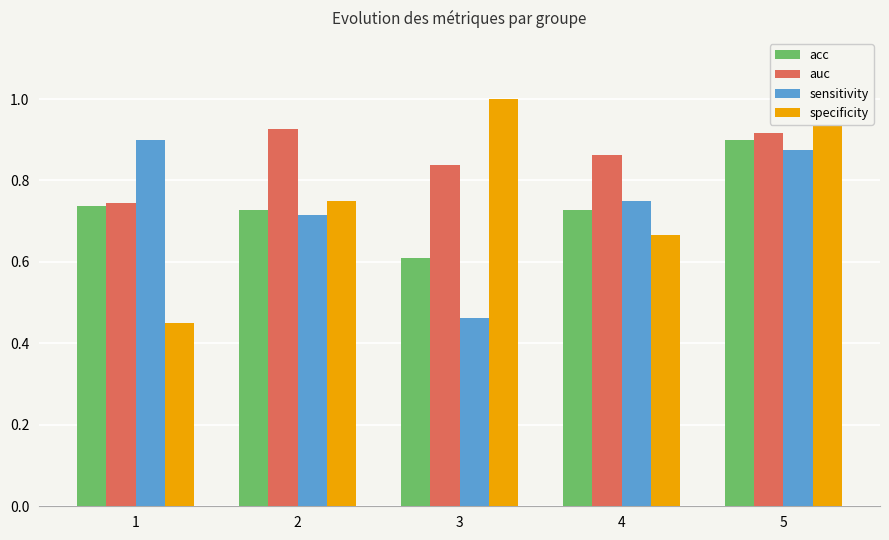

Rank the series at 3 from highest to lowest value.

specificity, auc, acc, sensitivity